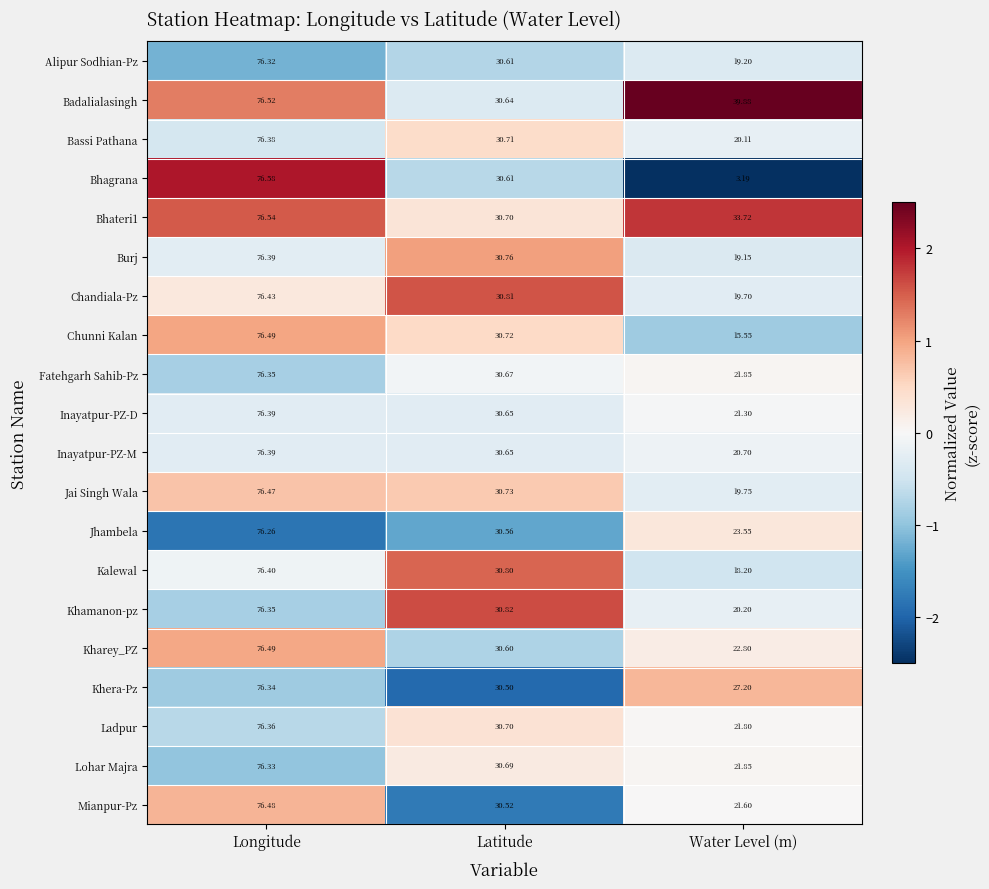

Where does the Kharey_PZ series first go above 30?

Longitude